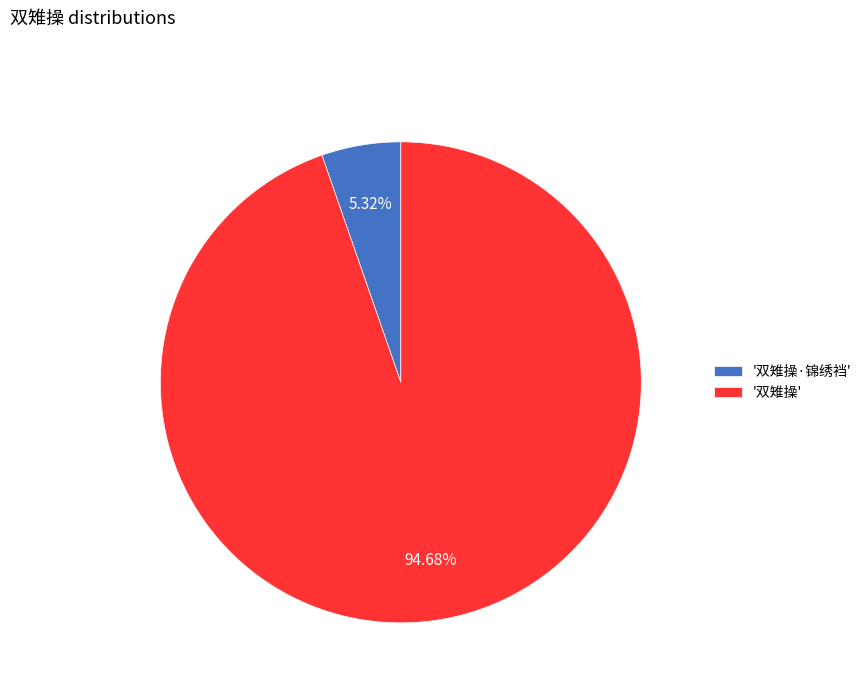

Is the sum of '双雉操' and '双雉操·锦绣裆' greater than half?

Yes